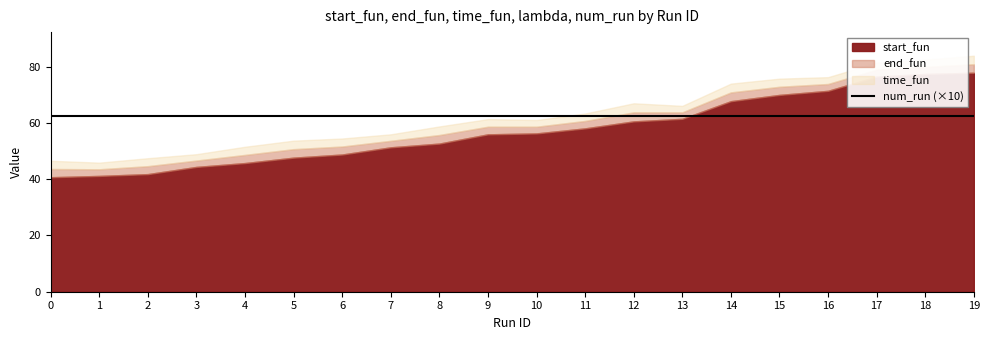

Which series changed the most between 4 and 9?

start_fun